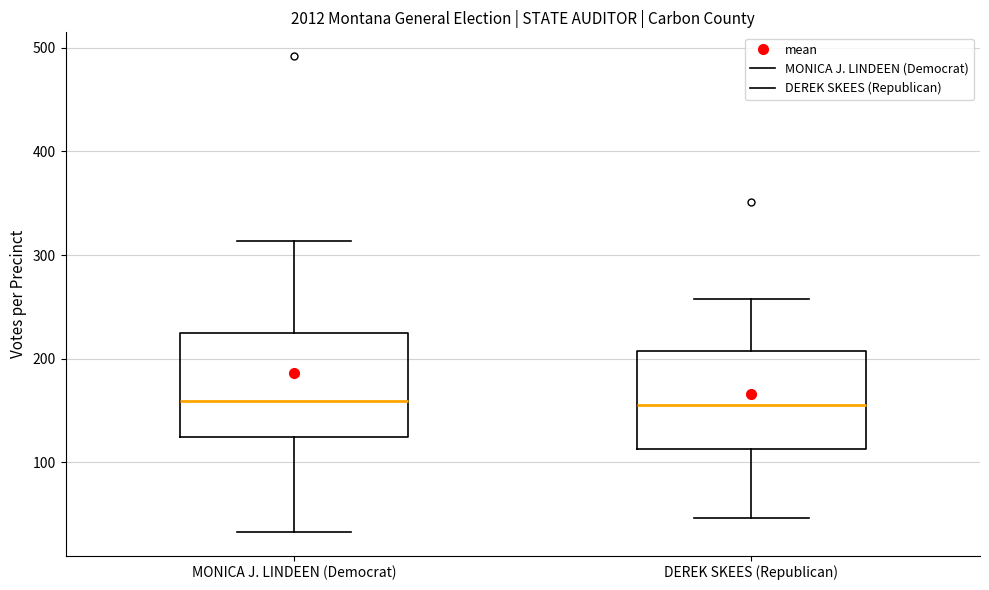

Reading left to right, transcribe this box plot: for each box, give where its median line is, the range the box spans, and where its two whiskers end, as read against the y-axis. The values are not printed on the chart, so give them approximately, as read against the axis.

MONICA J. LINDEEN (Democrat): median 160, box 120 to 230, whiskers 30 to 310
DEREK SKEES (Republican): median 160, box 110 to 210, whiskers 50 to 260